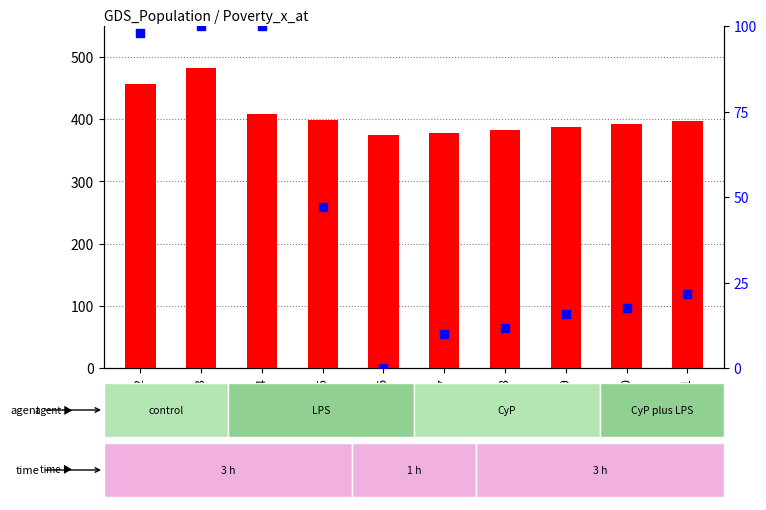

Which series has the largest Y range (max minus min)?

count